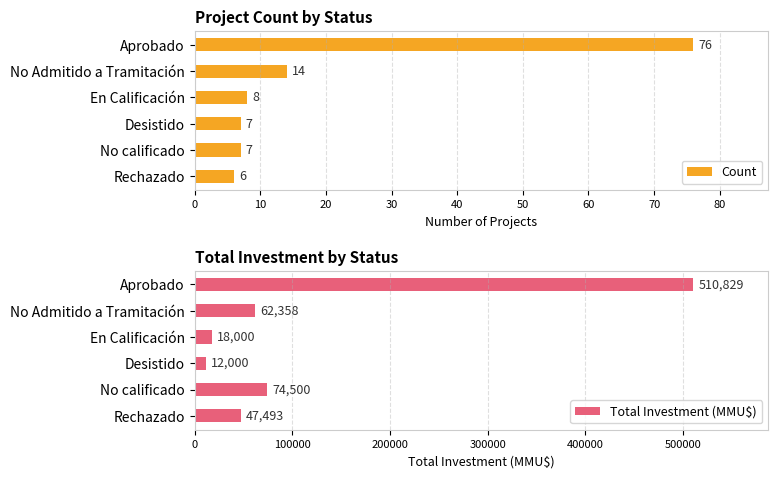

True or false: Count has a value of 6 at Rechazado.

True